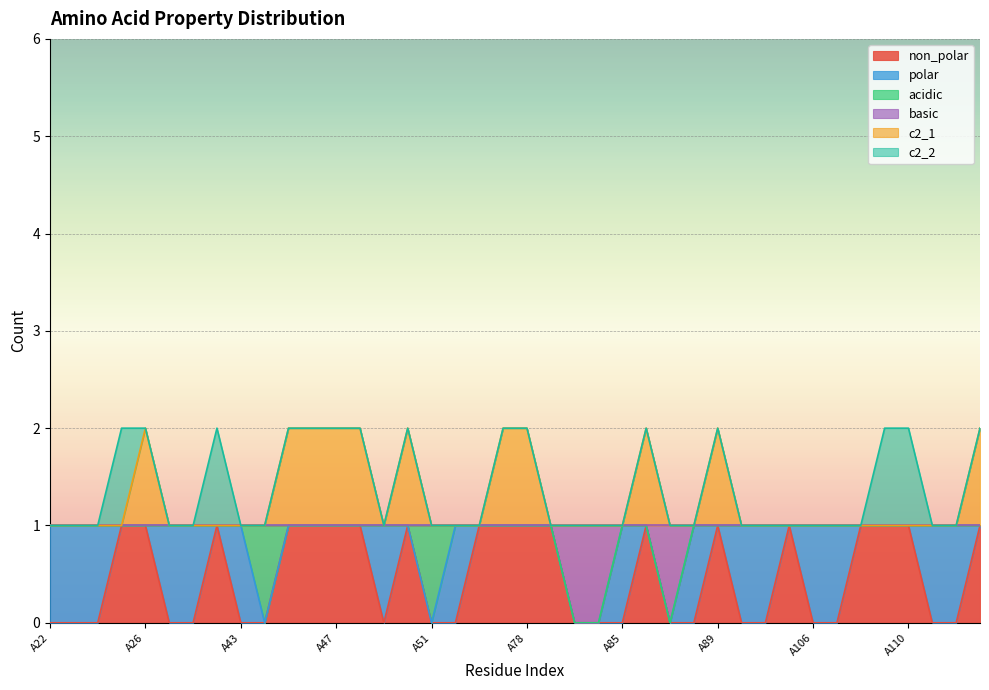

What is the difference between the maximum and minimum values in the basic series?

1